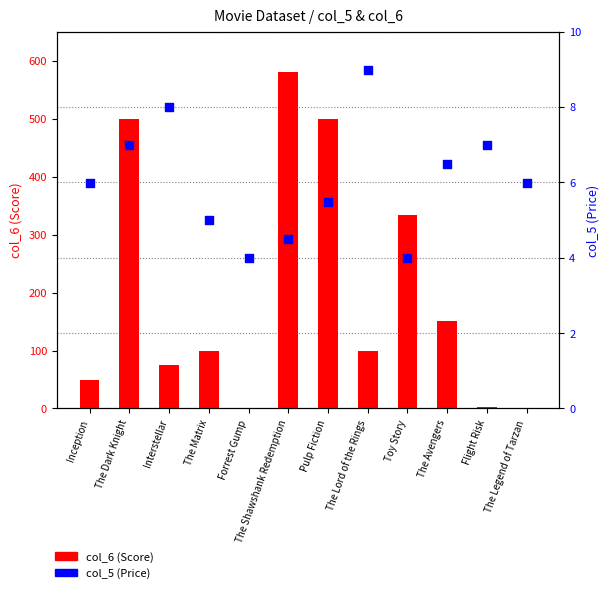

Is the value of col_5 (Price) at Flight Risk greater than the value of col_6 (Score) at The Lord of the Rings?

No